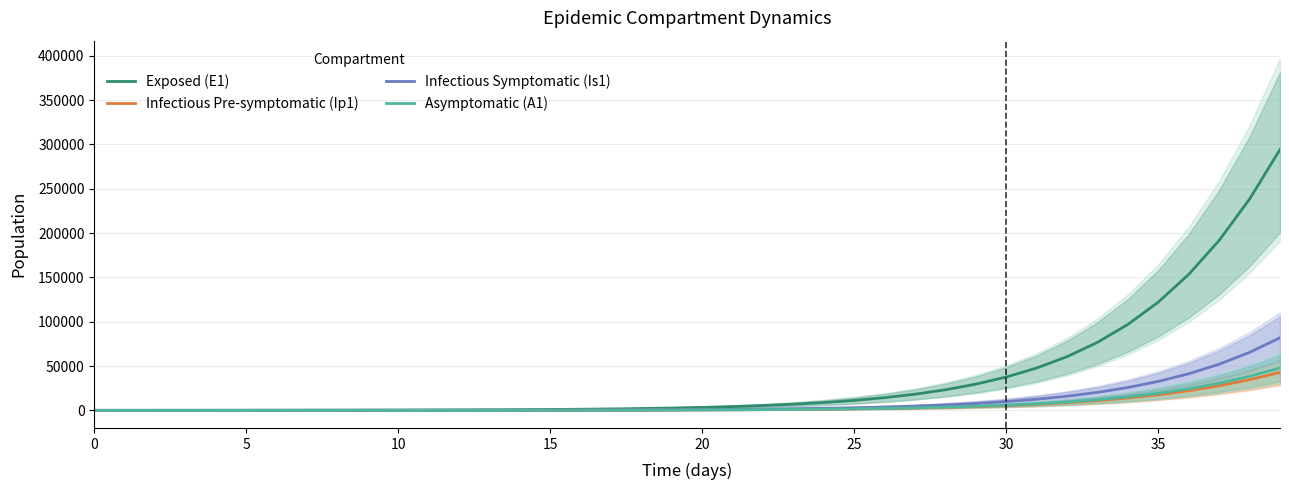

Reading left to right, list all the values displayed in this chart.

Exposed (E1): 0.0	6.4	13.2	23.4	40.6	70.1	120.8	147.8	180.8	227.5	289.1	368.6	470.4	600.5	766.7	979.0	1249.9	1595.8	2037.3	2600.7	3319.8	4237.3	5407.6	6900.1	8802.7	11227.1	14314.4	18243.0	23237.4	29579.0	37618.5	47790.4	60627.8	76776.9	97009.4	122226.4	153449.6	191789.2	238374.4	294233.3
Infectious Pre-symptomatic (Ip1): 0.0	0.5	1.4	2.7	4.9	8.5	14.7	21.4	26.4	32.8	41.4	52.6	67.0	85.5	109.2	139.4	177.9	227.2	290.0	370.3	472.7	603.3	770.0	982.7	1253.8	1599.4	2039.7	2600.4	3313.5	4219.9	5370.2	6827.8	8670.6	10994.3	13914.3	17567.4	22112.5	27727.8	34604.0	42930.8
Infectious Symptomatic (Is1): 5.0	4.1	4.1	5.1	7.5	11.9	19.8	30.6	43.3	57.6	74.6	95.7	122.4	156.4	199.7	255.0	325.5	415.6	530.7	677.5	865.0	1104.2	1409.5	1799.1	2296.1	2929.9	3737.9	4767.7	6079.2	7748.4	9870.9	12566.7	15985.7	20313.6	25779.1	32660.4	41291.4	52064.8	65431.1	81888.6
Asymptomatic (A1): 0.0	0.3	1.0	2.1	4.1	7.4	13.1	19.9	26.7	34.7	44.5	57.0	72.8	93.0	118.8	151.7	193.7	247.3	315.7	403.1	514.6	656.9	838.5	1070.2	1365.6	1742.4	2222.6	2834.3	3613.0	4603.5	5862.0	7458.8	9481.5	12037.8	15259.5	19305.3	24363.3	30650.7	38410.7	47902.6